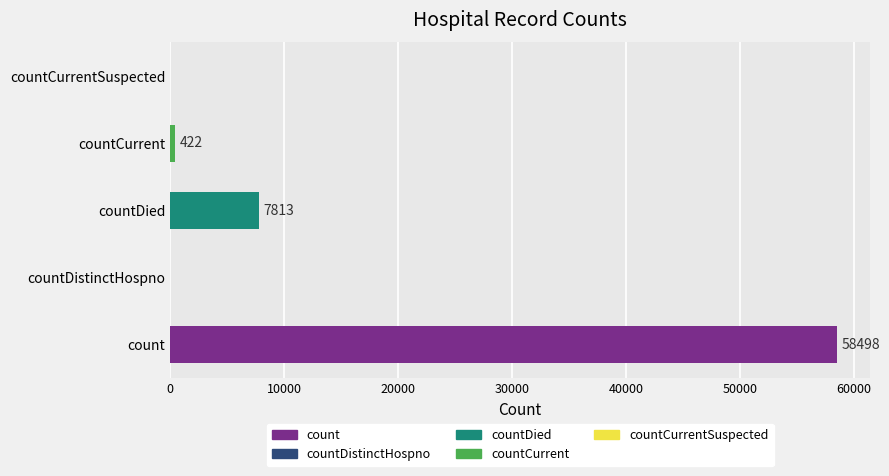

What is the sum of all values?

66733